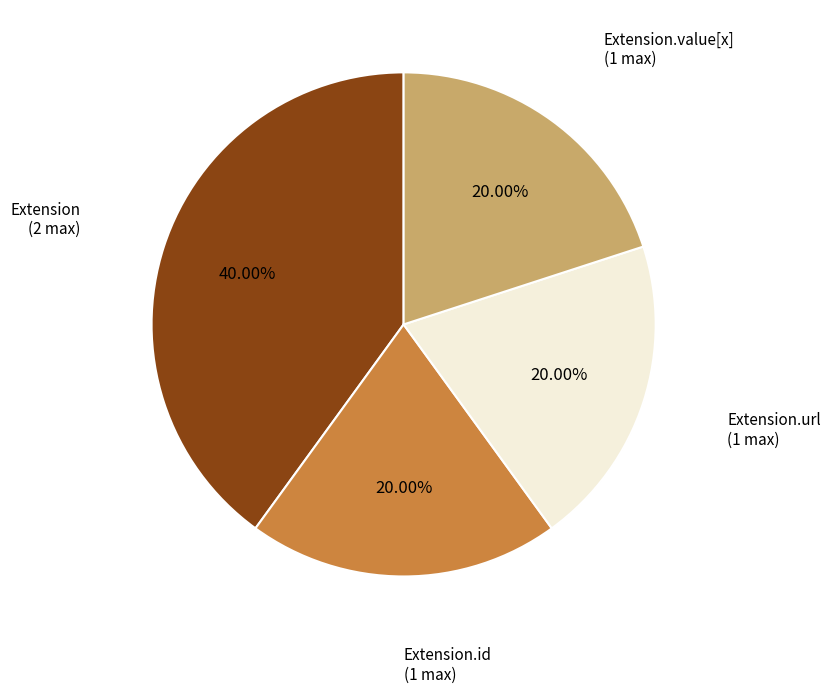

To the nearest percent, what is the difference between the largest and smallest slice percentages?

20%